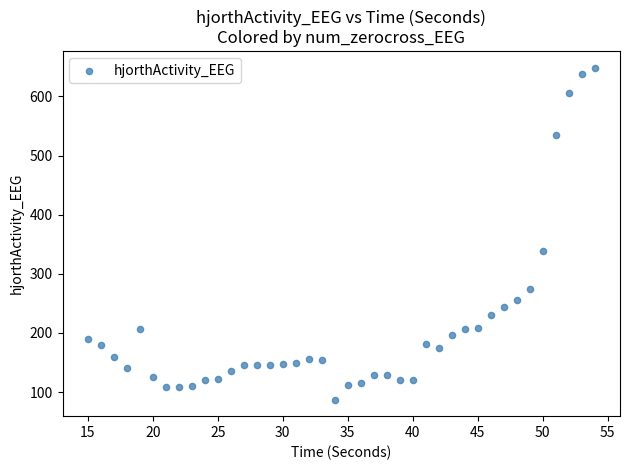

What is the range of X values (max minus min)?

39.0